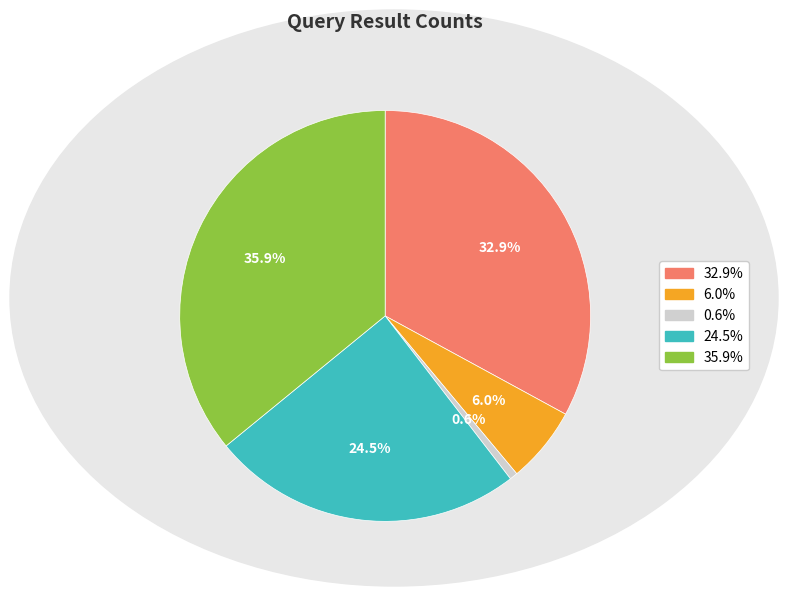

Is there any slice that represents more than half of the pie?

No